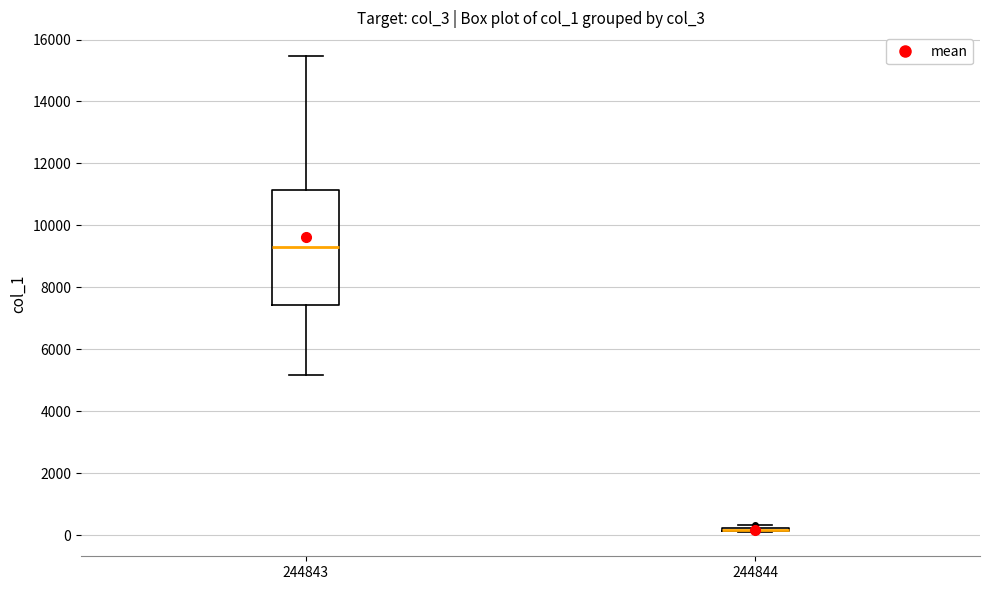

Where does the lower whisker of the box at x = 244843 end on the y-axis? The values are not printed on the chart, so give them approximately, as read against the axis.

5200